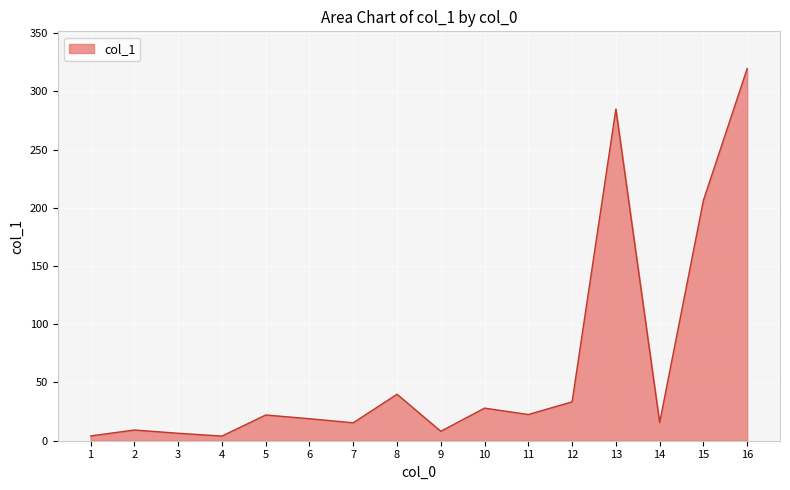

Is it true that the value at 8 is 39.9?

True